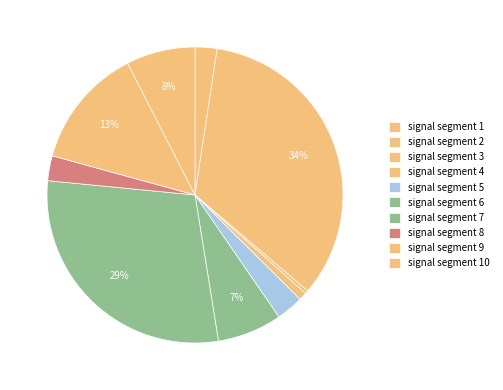

How many slices are in this pie chart?

10